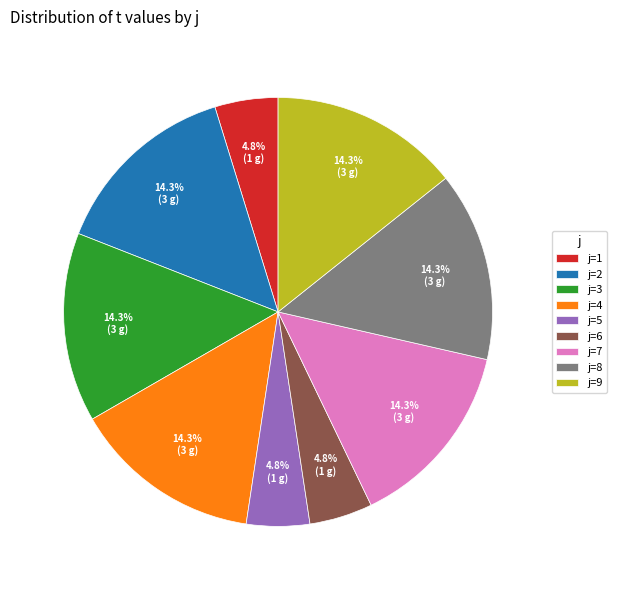

Does j=4 account for over 50% of the chart?

No